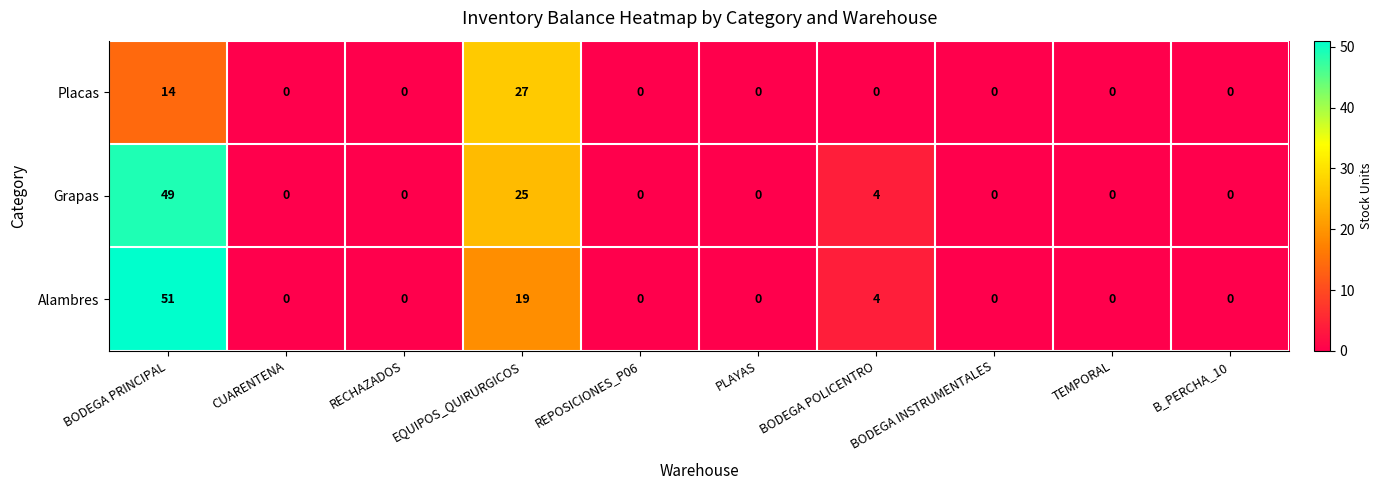

List the series in order of their peak value, highest first.

Alambres, Grapas, Placas